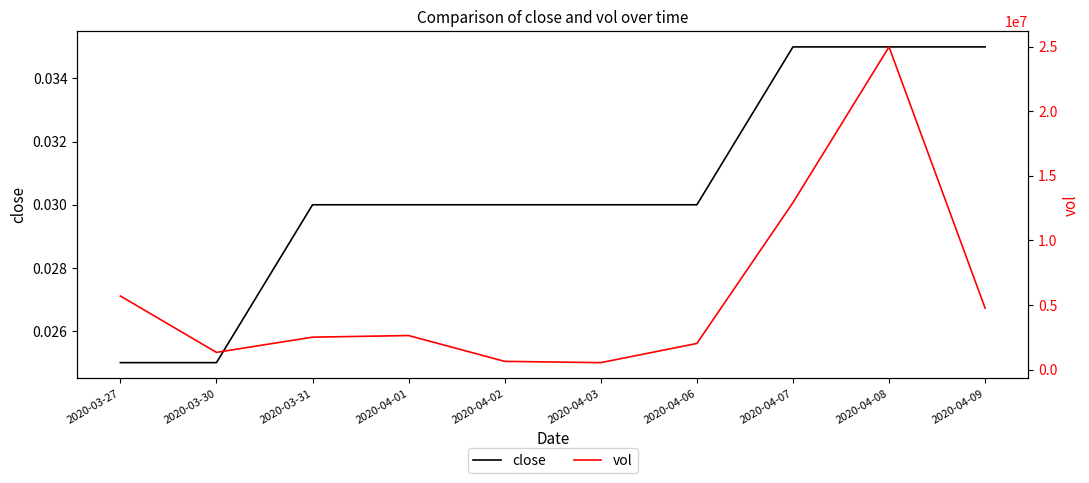

How many lines are shown in the chart?

2